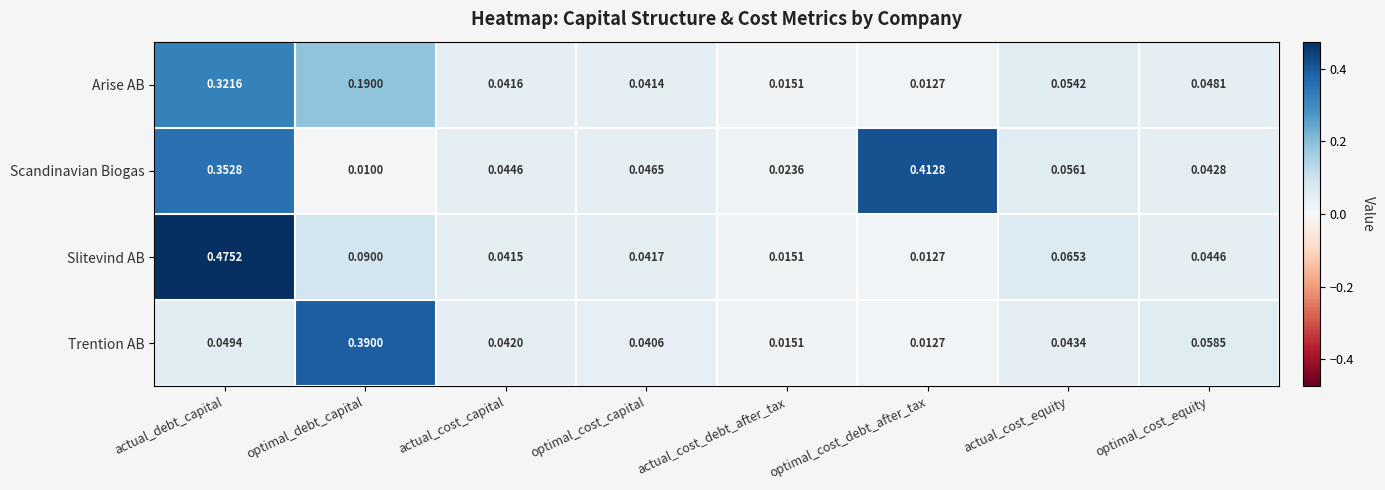

Which category has the highest value across all series?

actual_debt_capital